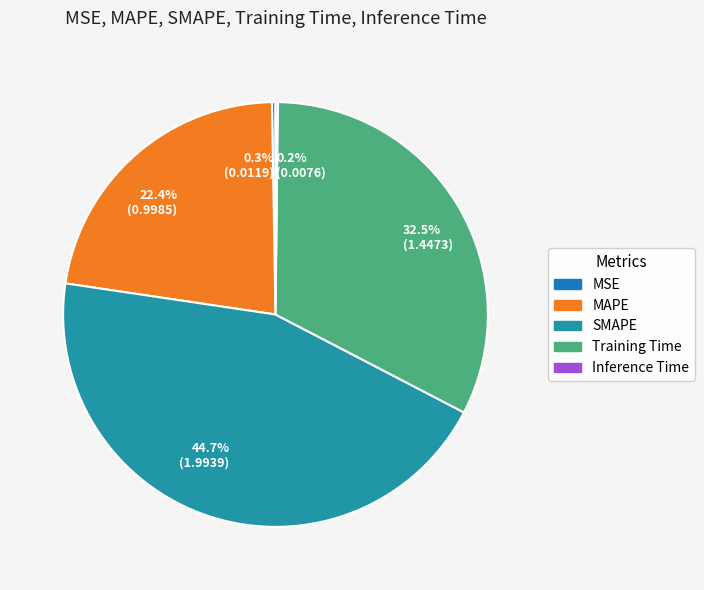

Which slice is the smallest?

Inference Time